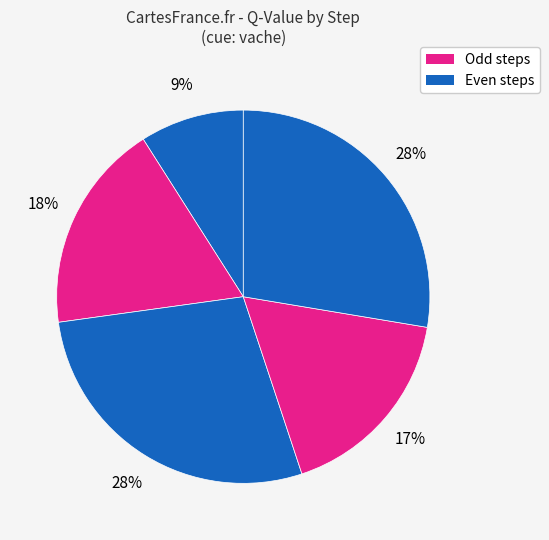

To the nearest percent, what is the difference between the largest and smallest slice percentages?

28%